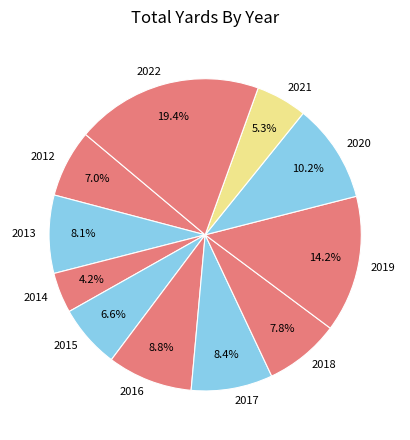

Is there any slice that represents more than half of the pie?

No